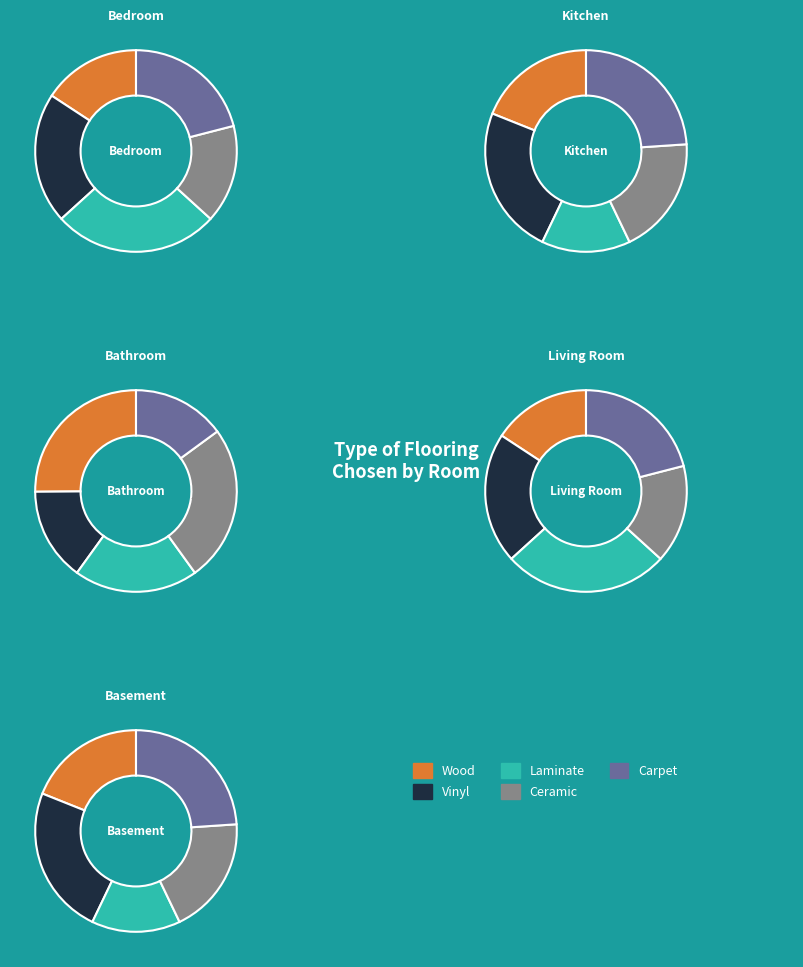

To the nearest percent, what is the difference between the 1 and 3 slice percentages?

5%